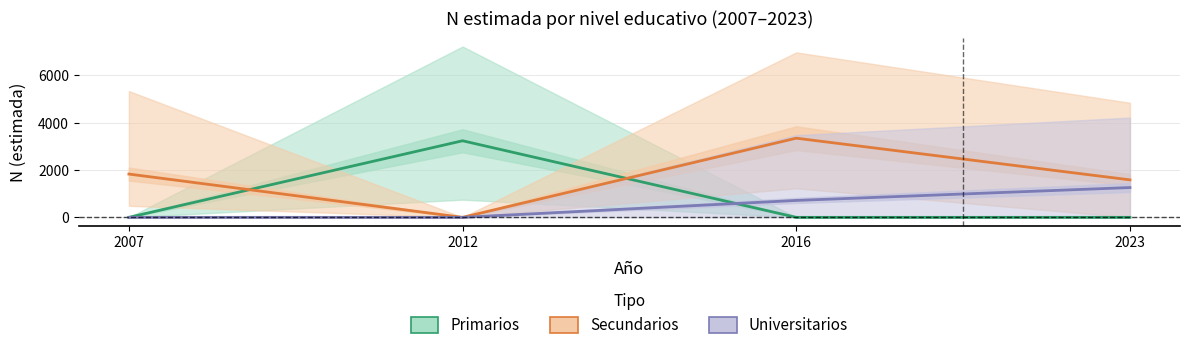

Which series changed the most between 2007 and 2012?

Primarios